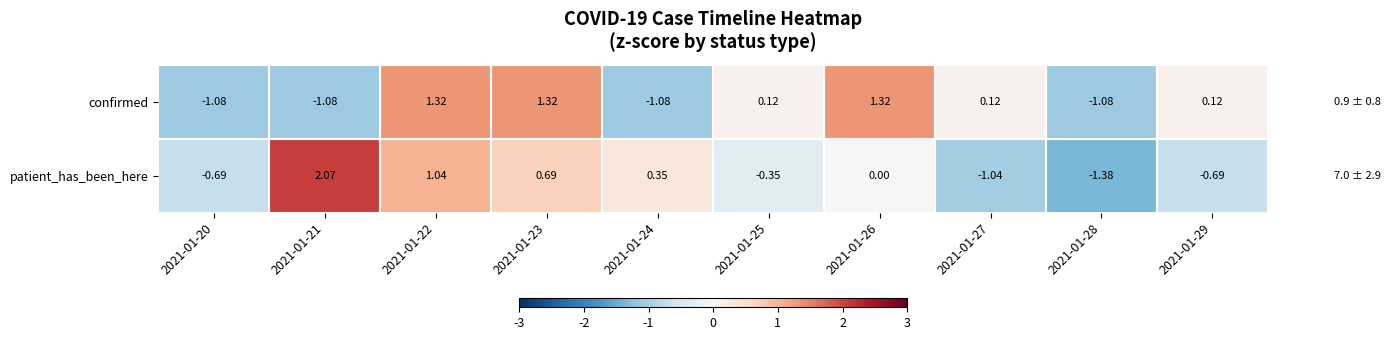

Rank the series by their maximum value, from lowest to highest.

confirmed, patient_has_been_here